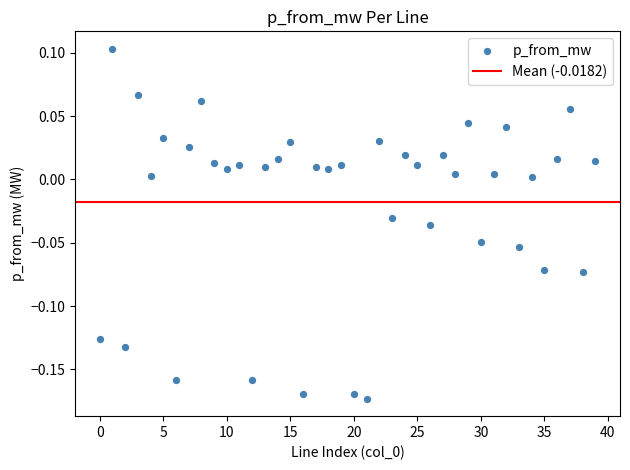

What is the range of Y values (max minus min)?

0.3